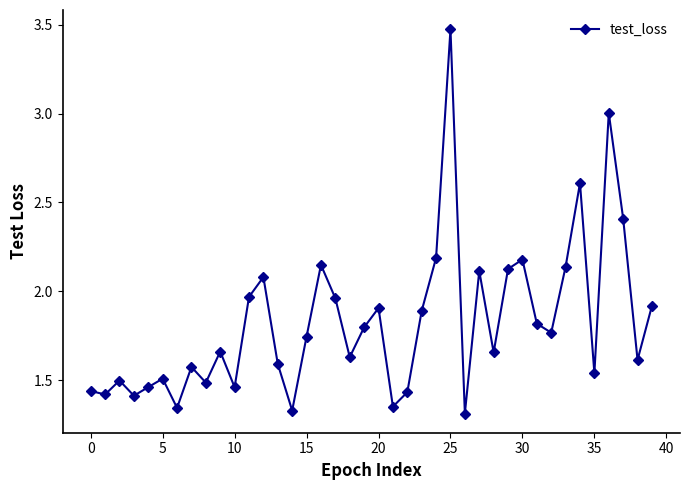

True or false: the data has more than 2 interior local peaks.

True